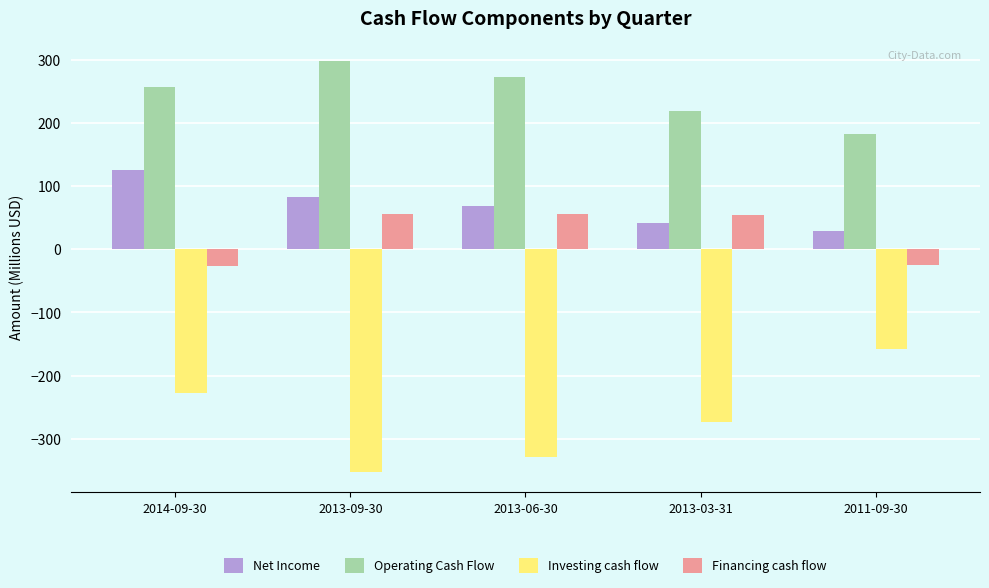

What is the difference between the maximum and second lowest values in the Financing cash flow series?

80.3